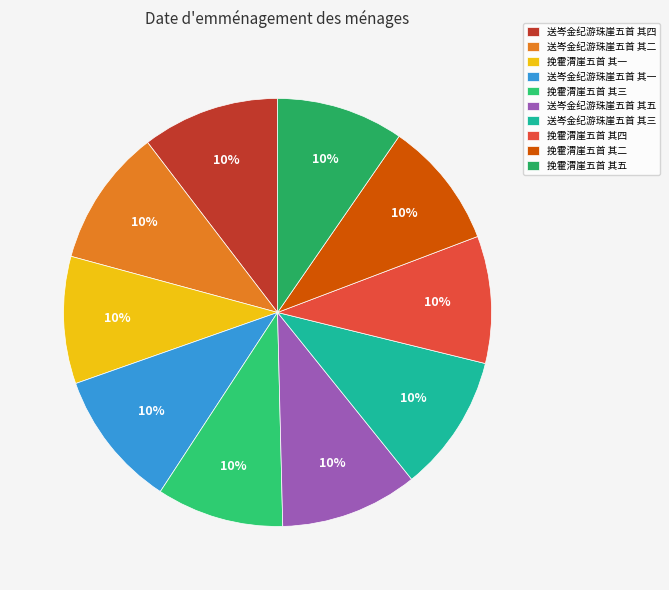

Combined, do 送岑金纪游珠崖五首 其一 and 送岑金纪游珠崖五首 其五 account for over 50%?

No